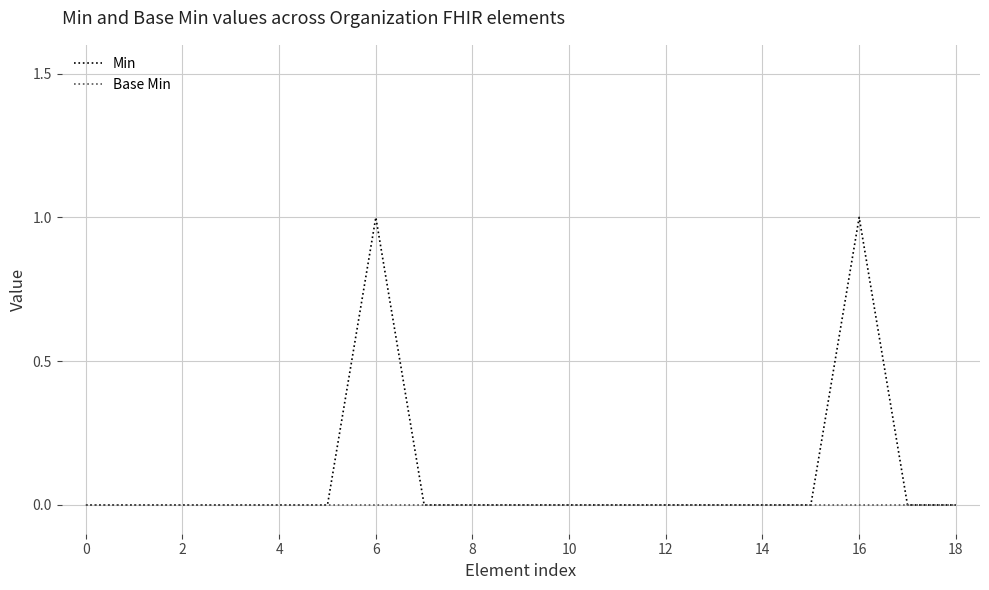

Rank the series by their maximum value, from highest to lowest.

Min, Base Min